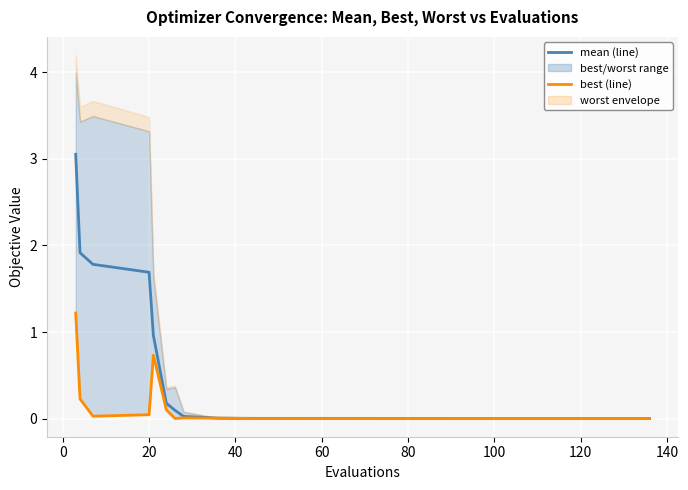

What is the average value of the mean series?

0.7